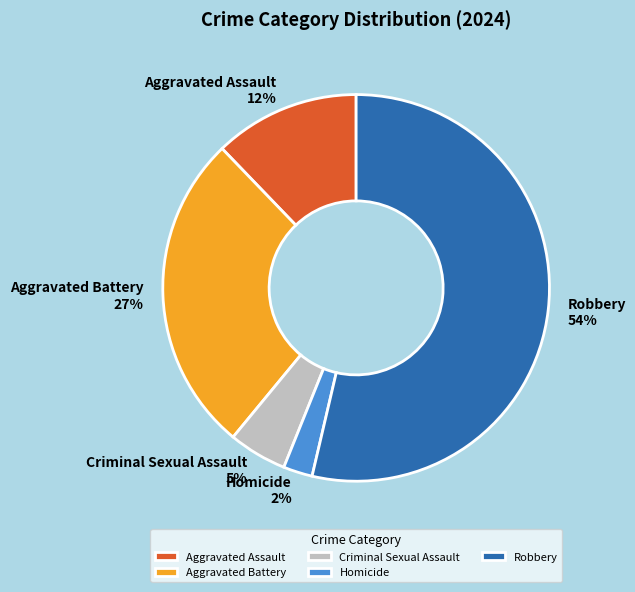

Which slice represents more than half of the pie?

Robbery